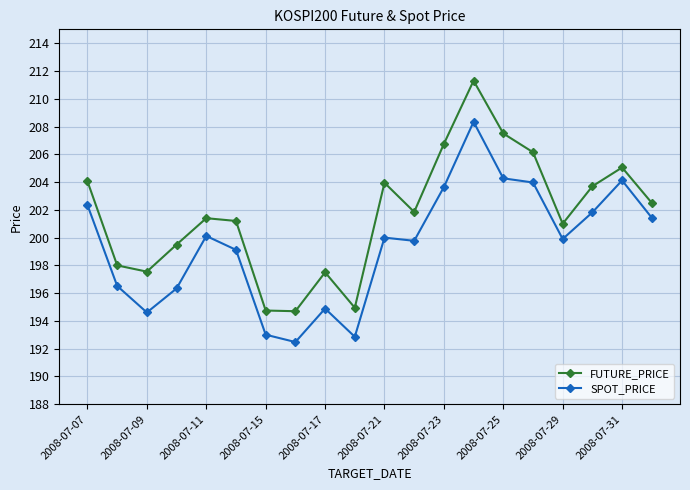

What is the value of the SPOT_PRICE point at the 17th from the left?

199.9